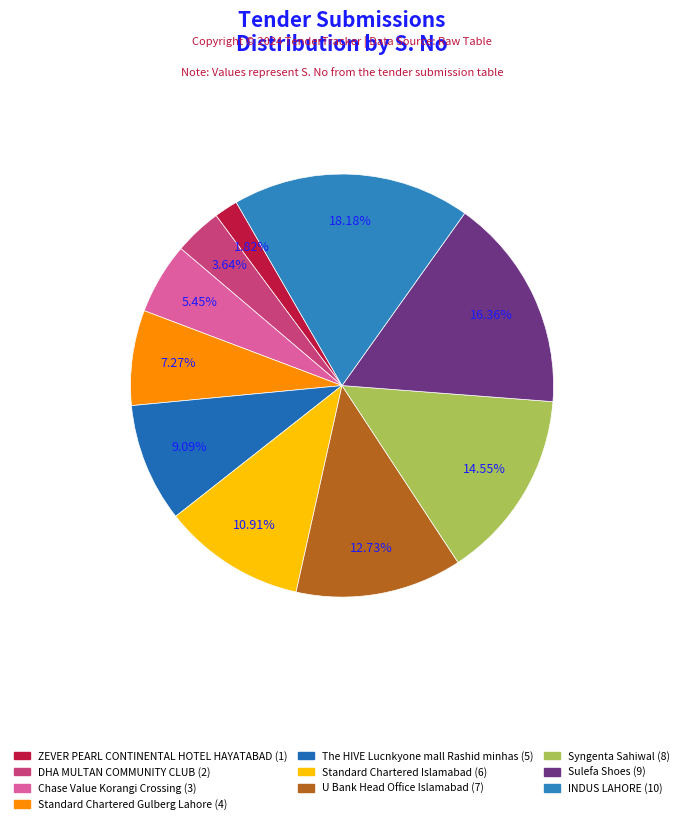

To the nearest percent, what percentage of the pie is U Bank Head Office Islamabad?

13%